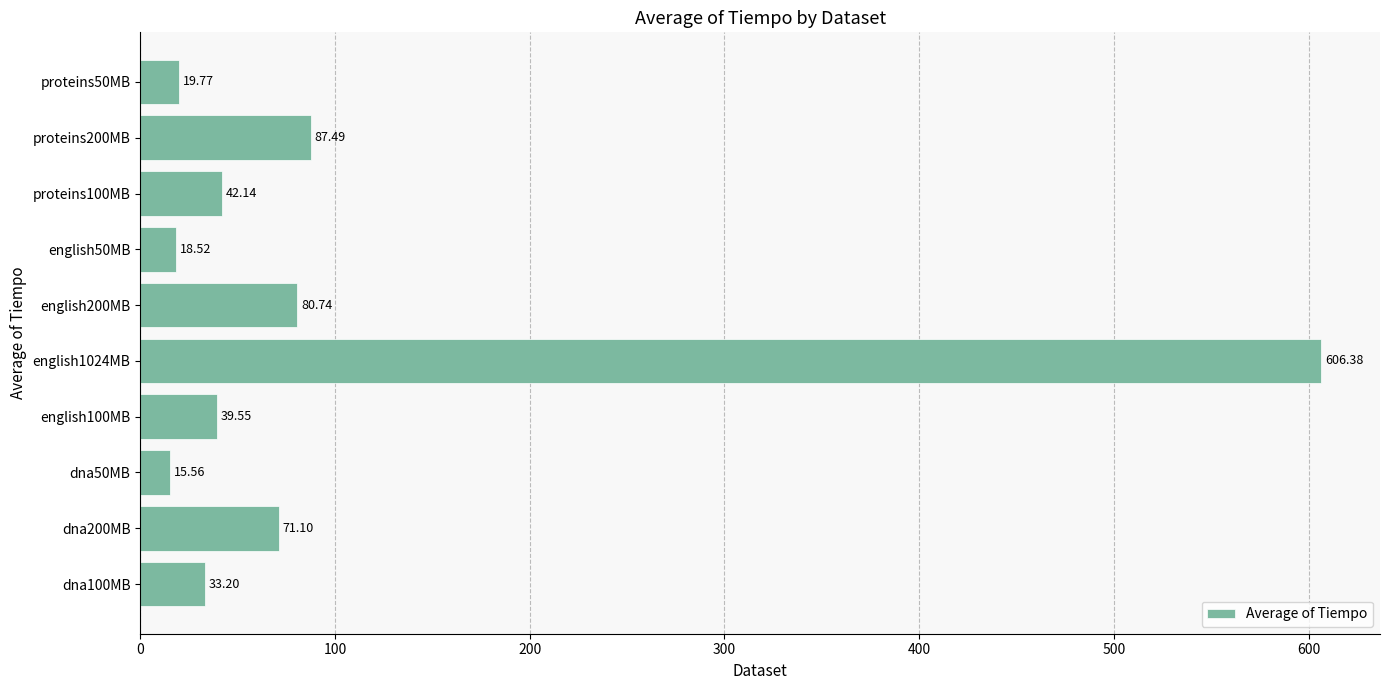

List the labels in order of value, largest first.

english1024MB, proteins200MB, english200MB, dna200MB, proteins100MB, english100MB, dna100MB, proteins50MB, english50MB, dna50MB